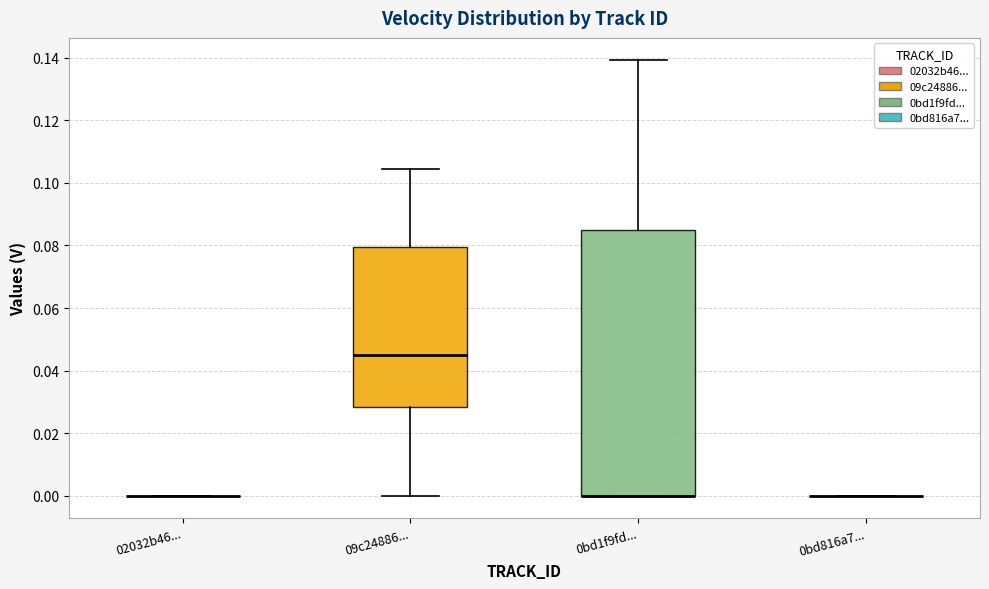

Reading left to right, read every box against the y-axis: the position of its median line, the range the box covers, and the ends of its whiskers. The values are not printed on the chart, so give them approximately, as read against the axis.

02032b46...: box collapsed to a line at 0.000, whiskers 0.000 to 0.000
09c24886...: median 0.044, box 0.028 to 0.080, whiskers 0.000 to 0.104
0bd1f9fd...: median 0.000 (drawn on the box's lower edge), box 0.000 to 0.086, whiskers 0.000 to 0.140
0bd816a7...: box collapsed to a line at 0.000, whiskers 0.000 to 0.000